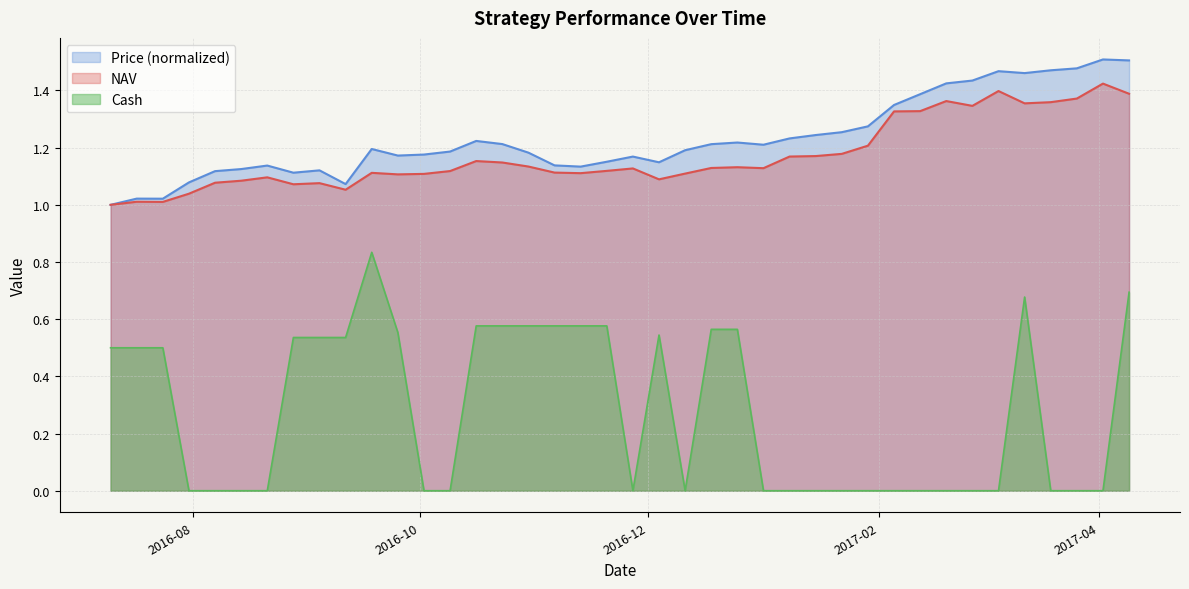

True or false: cash and nav intersect in this chart.

False